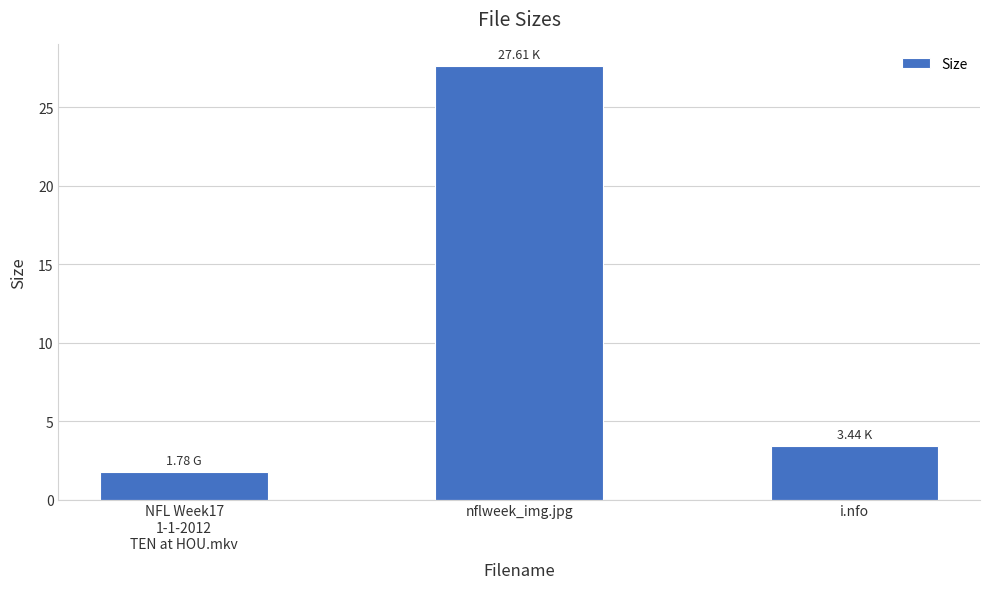

Rank the categories by value from lowest to highest.

NFL Week17
1-1-2012
TEN at HOU.mkv, i.nfo, nflweek_img.jpg